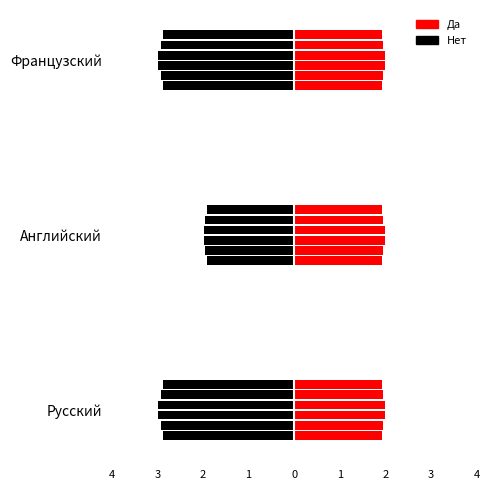

What are all the series names shown in the legend?

Да, Нет